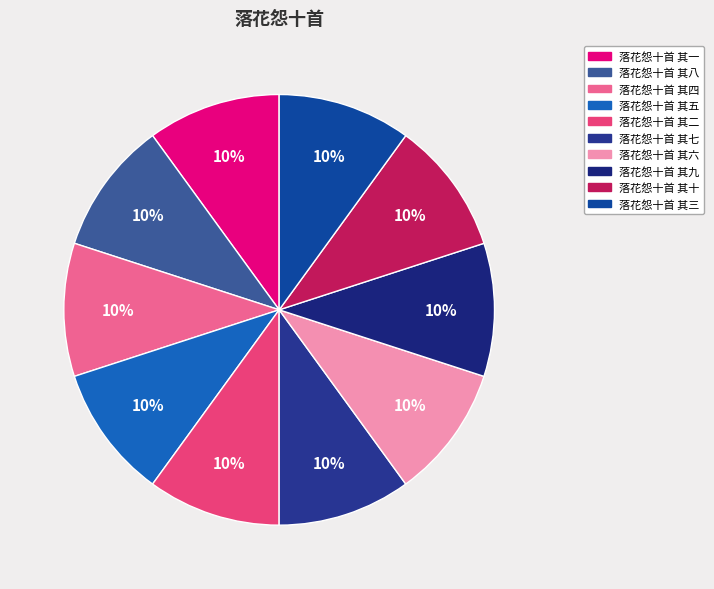

How many slices are in this pie chart?

10